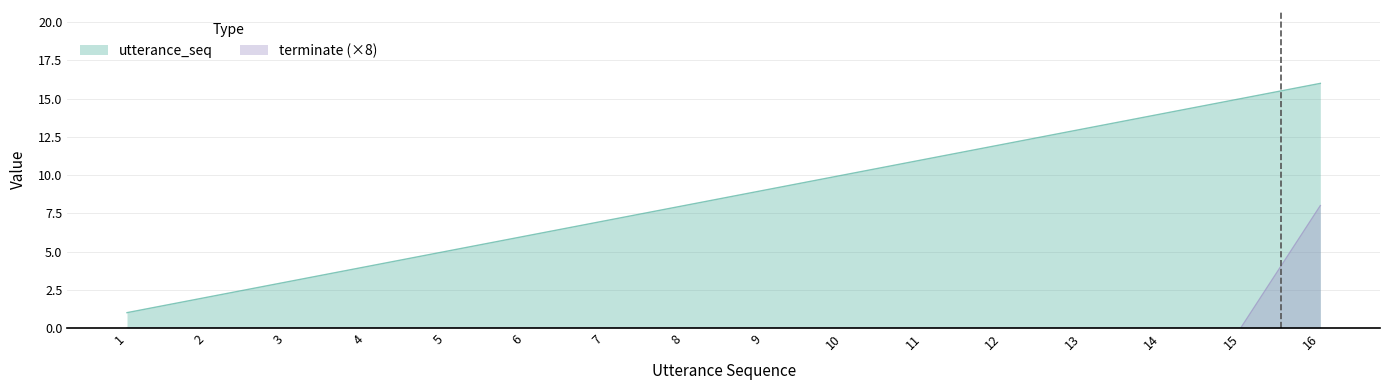

What is the sum of all utterance_seq values?

136